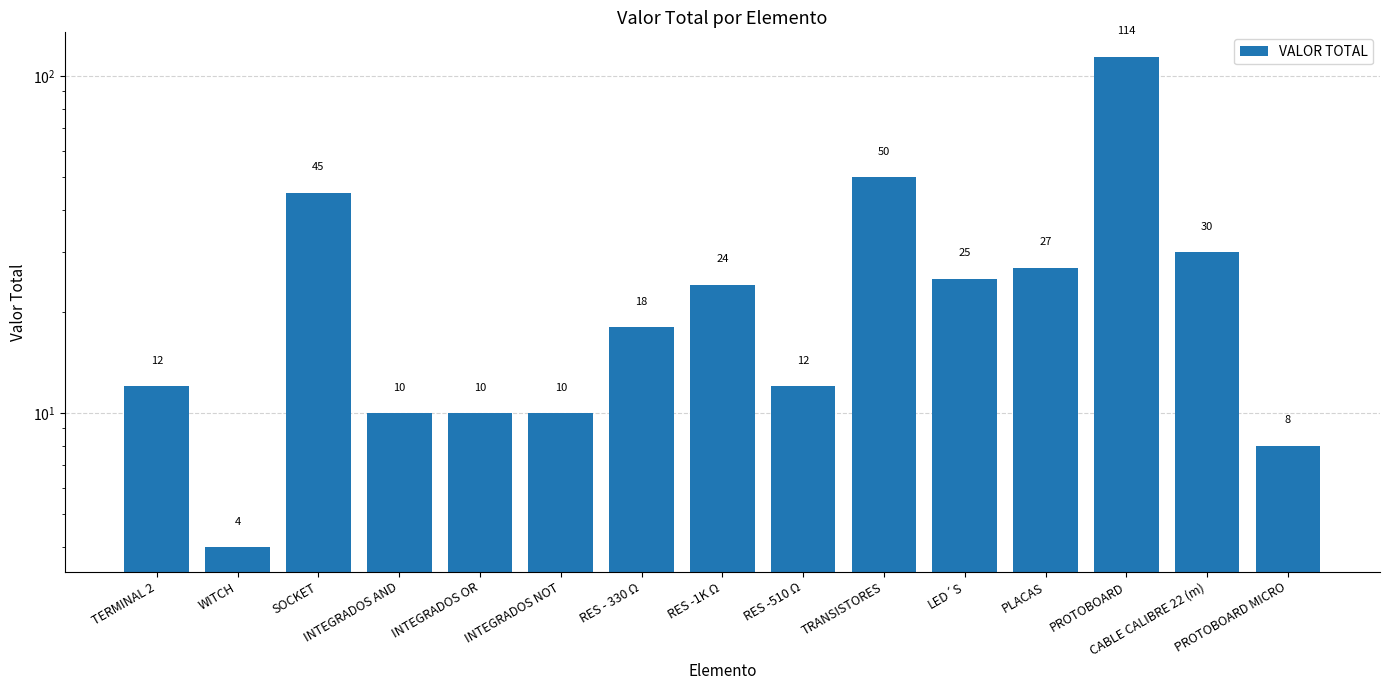

What is the value of the 4th bar from the left?

10